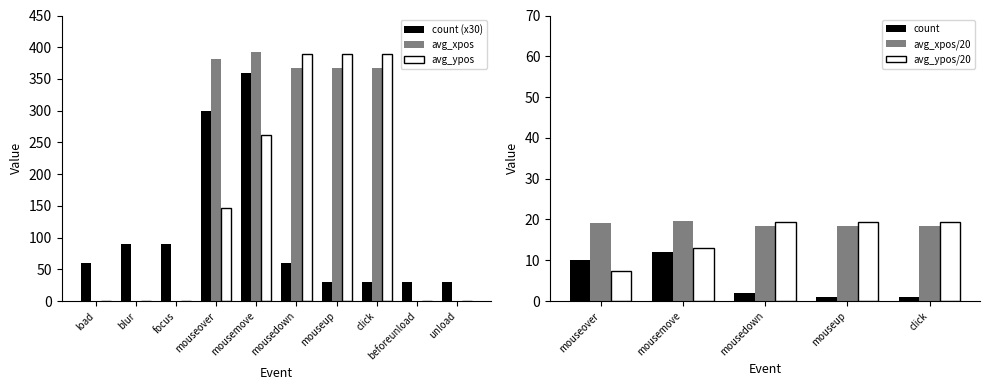

How many values in the count series exceed 60?

4